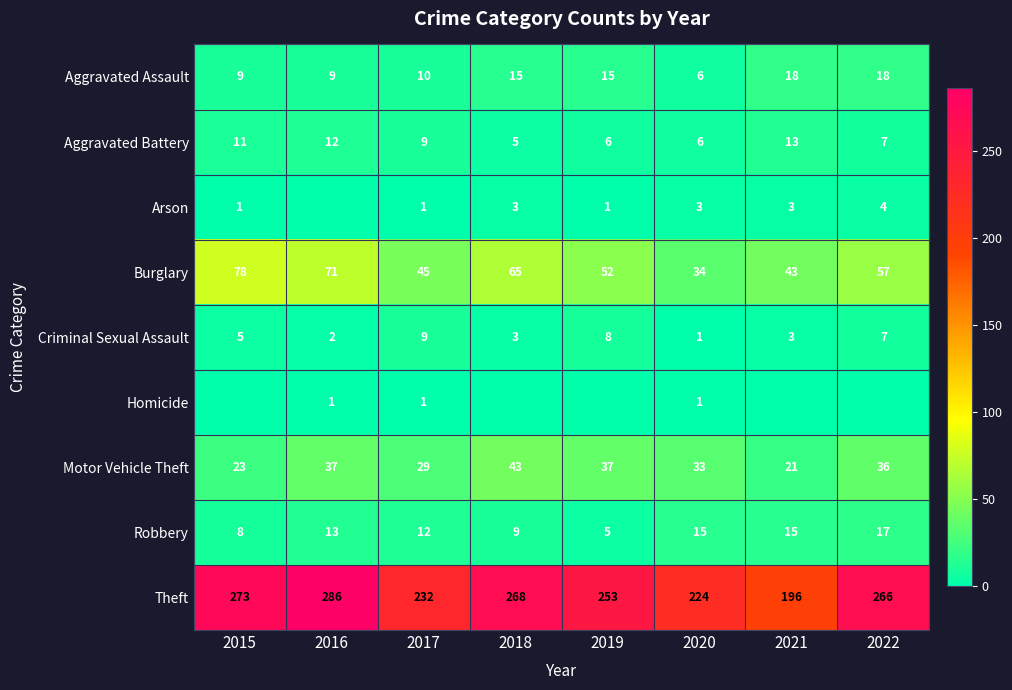

List the series in order of their peak value, highest first.

Theft, Burglary, Motor Vehicle Theft, Aggravated Assault, Robbery, Aggravated Battery, Criminal Sexual Assault, Arson, Homicide